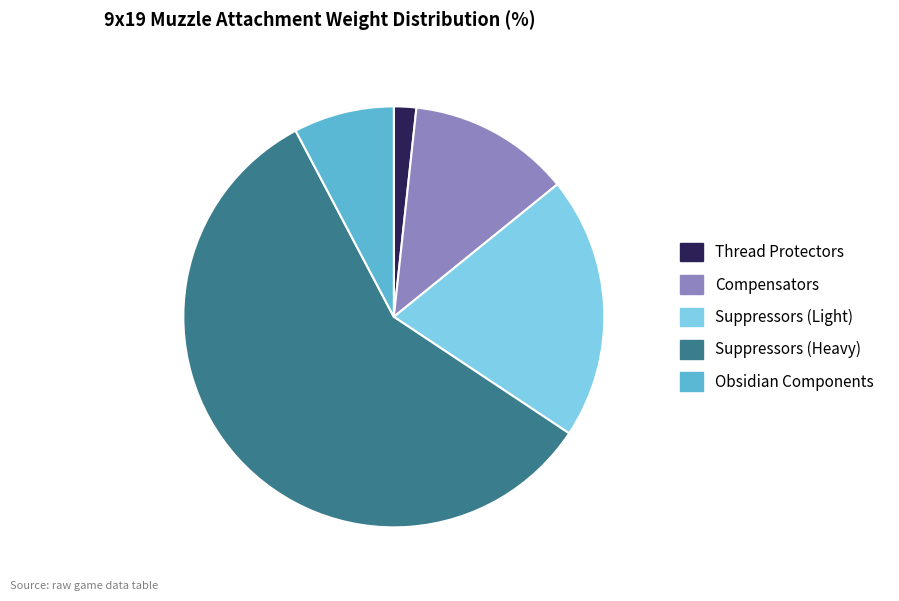

Is it true that Thread Protectors is 2% of the pie?

True